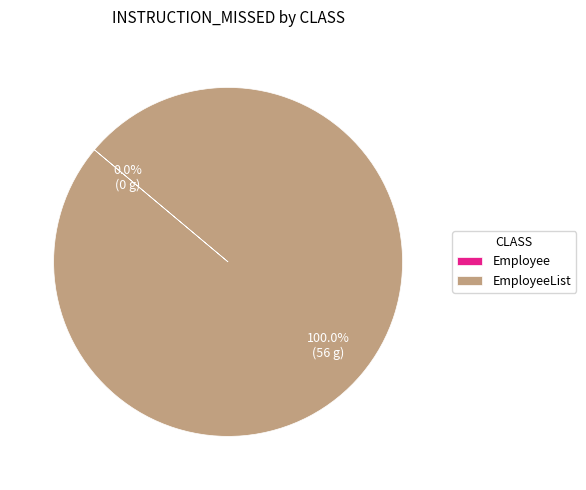

How much of the chart is everything except Employee?

100.0%